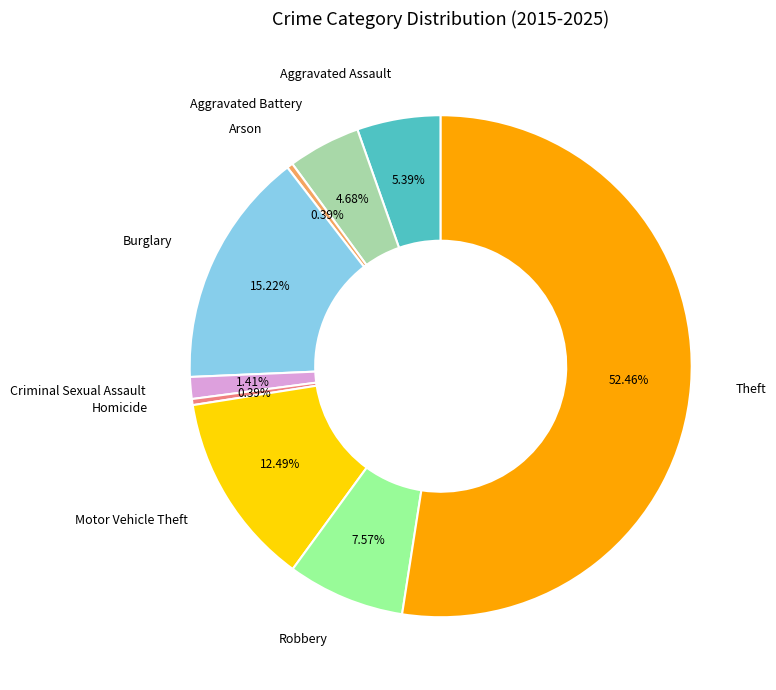

What percentage is the Motor Vehicle Theft slice, to the nearest percent?

12%